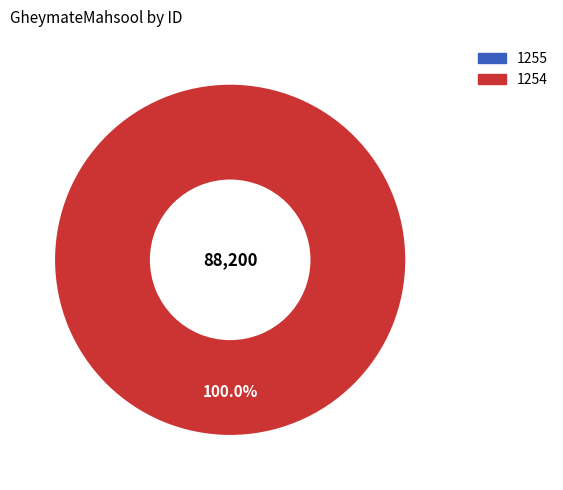

Do 1255 and 1254 together represent more than half of the pie?

Yes